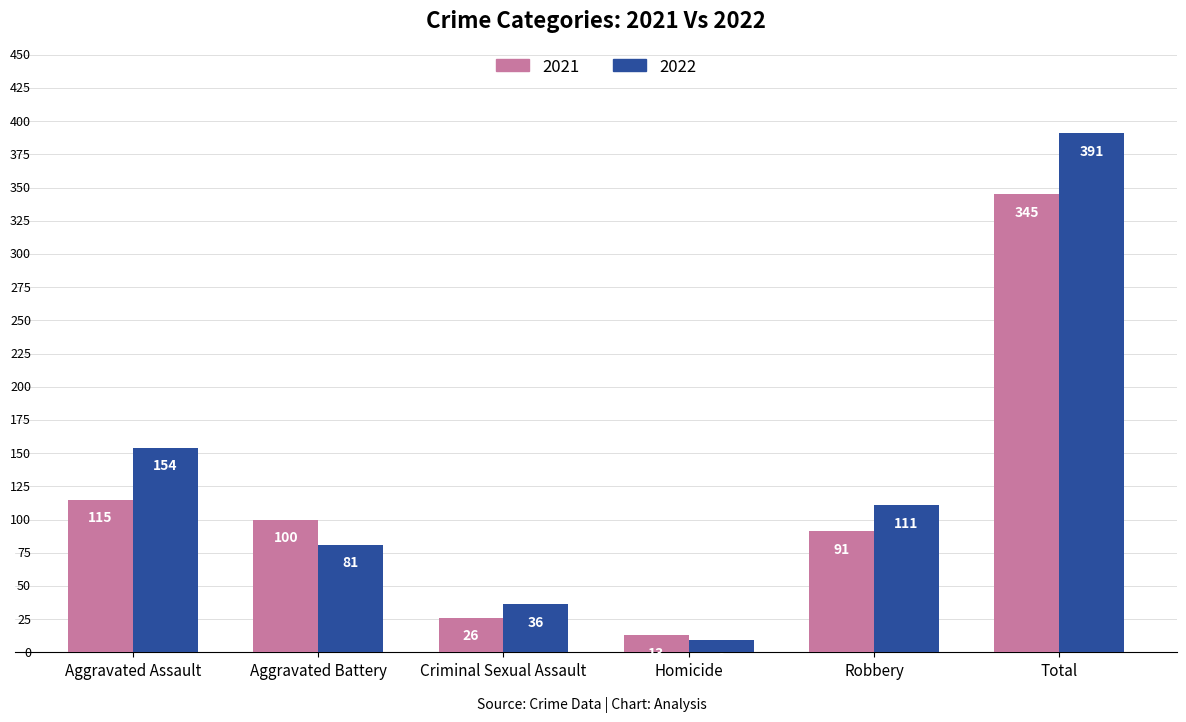

How many bars are there in each group?

2